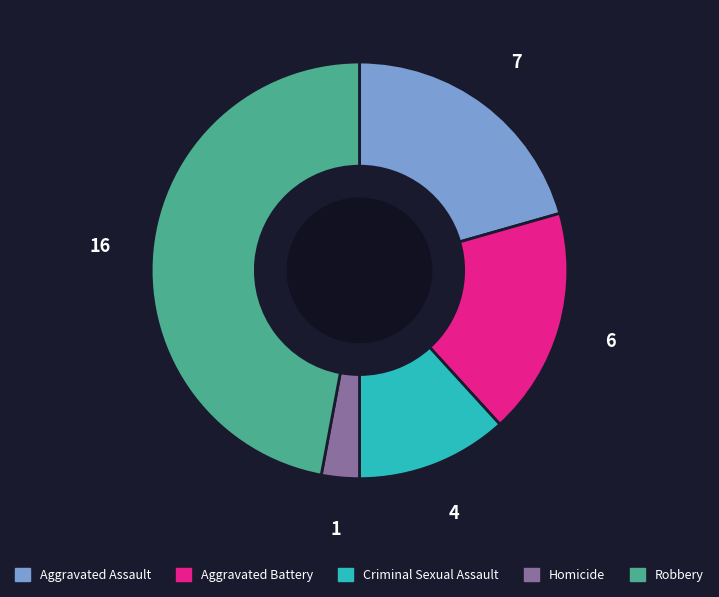

What is the largest slice in the pie chart?

Robbery